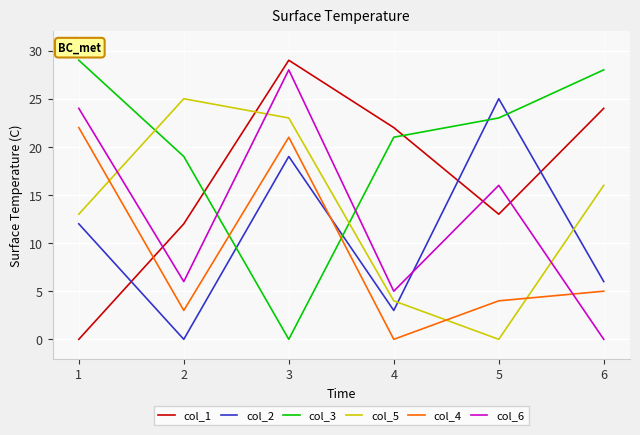

What is the sum of all col_1 values?

100